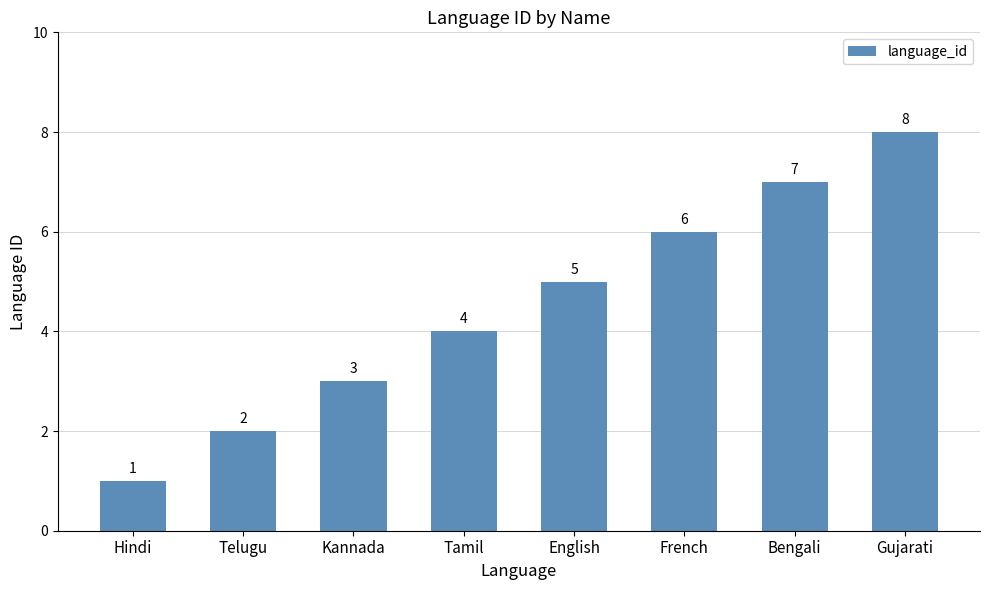

Which has a higher value, Tamil or French?

French